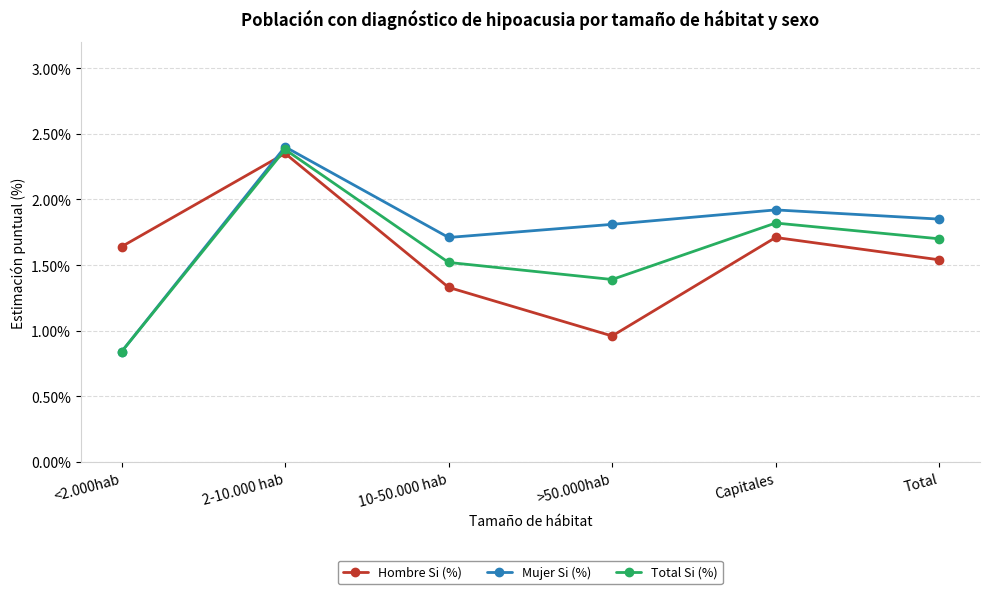

What is the label of the 5th point from the right?

2-10.000 hab